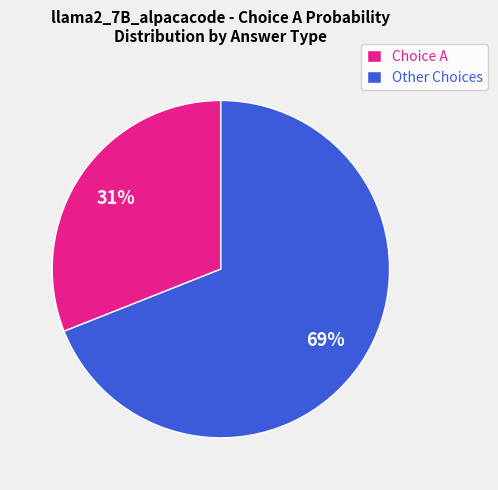

Does Other Choices account for over 50% of the chart?

Yes